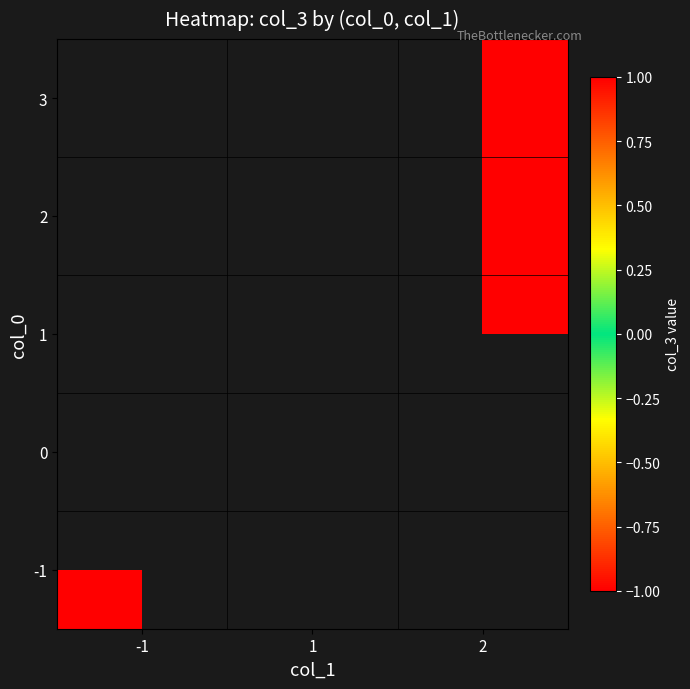

What is the maximum value shown in the chart?

1.0